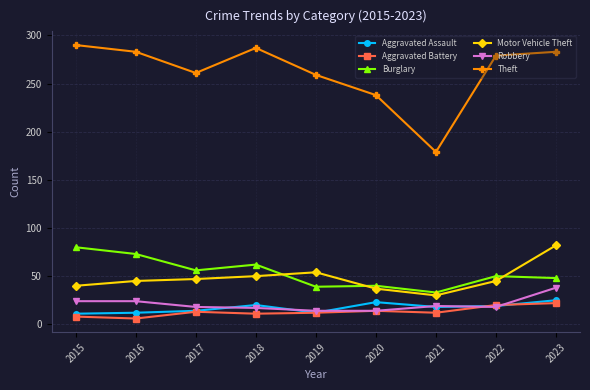

Which series has the widest spread of values?

Theft